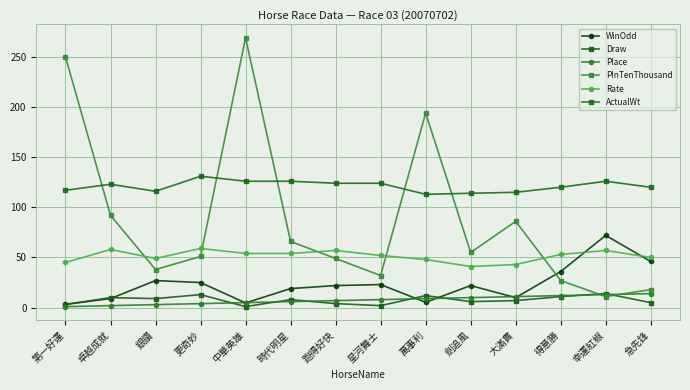

What is the label of the 8th point from the left?

星河舞士